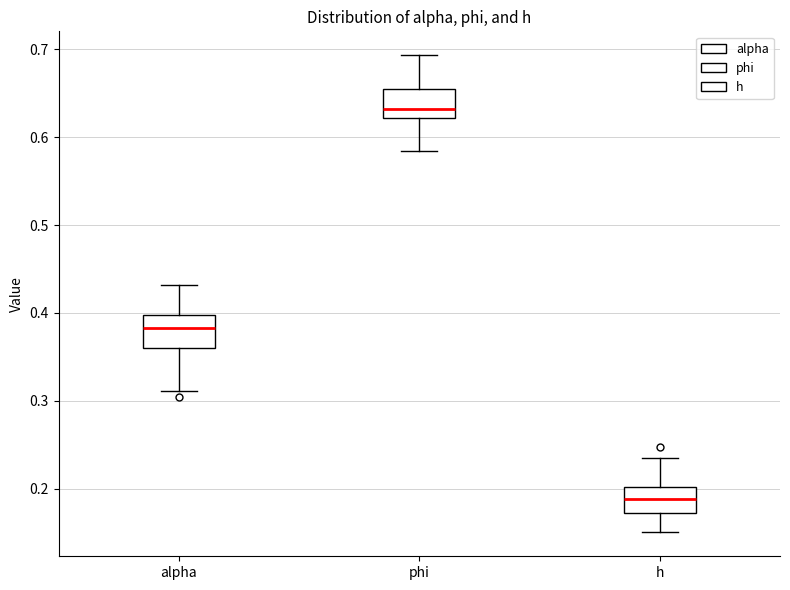

Which box's median line is the highest?

phi